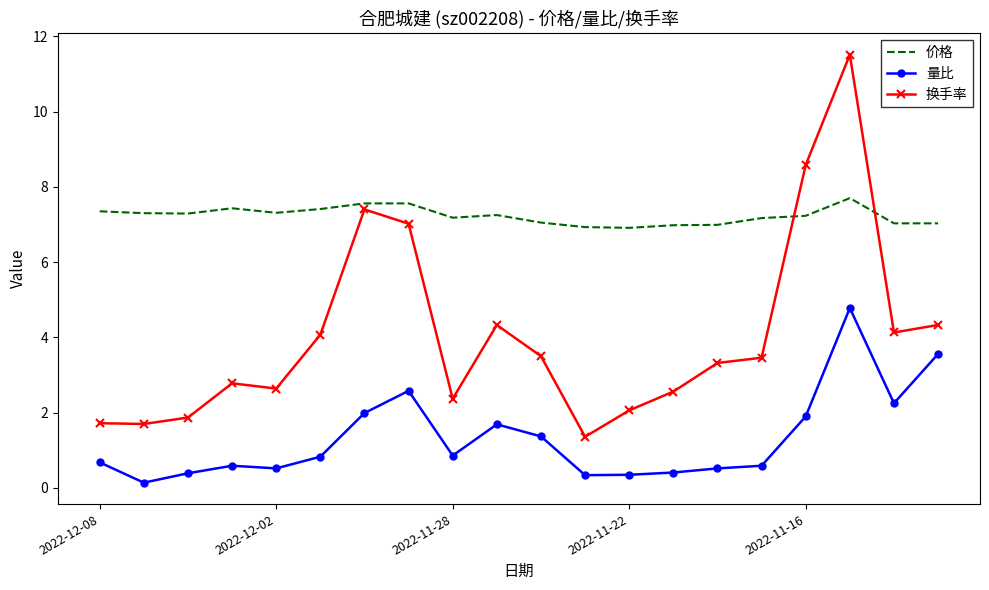

What is the minimum value for 价格?

6.9